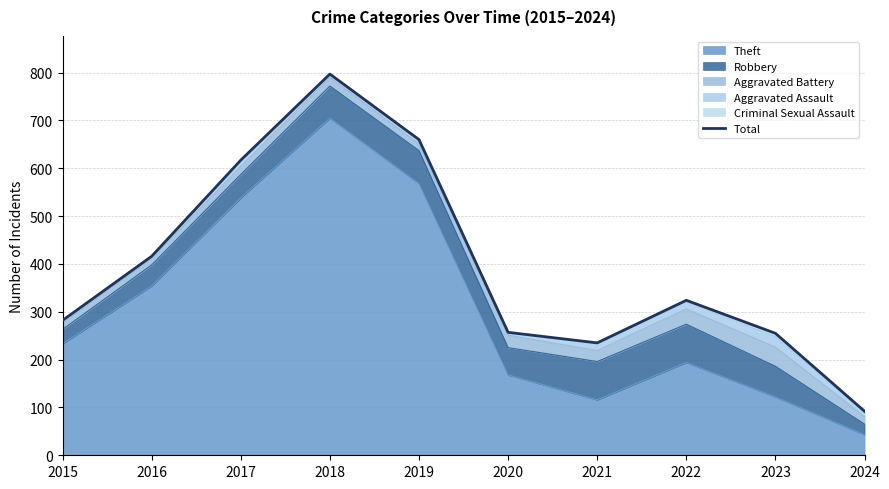

What is the value of the 1st point from the left?

282